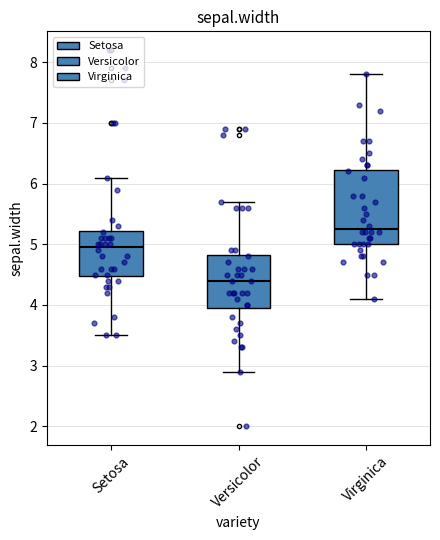

Where does the lower whisker of the box for Setosa end on the y-axis? The values are not printed on the chart, so give them approximately, as read against the axis.

3.5